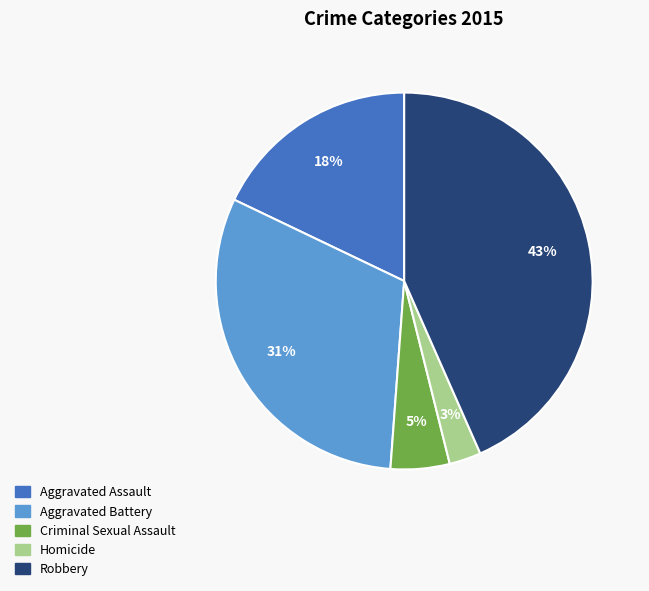

To the nearest percent, what portion does Robbery represent?

43%